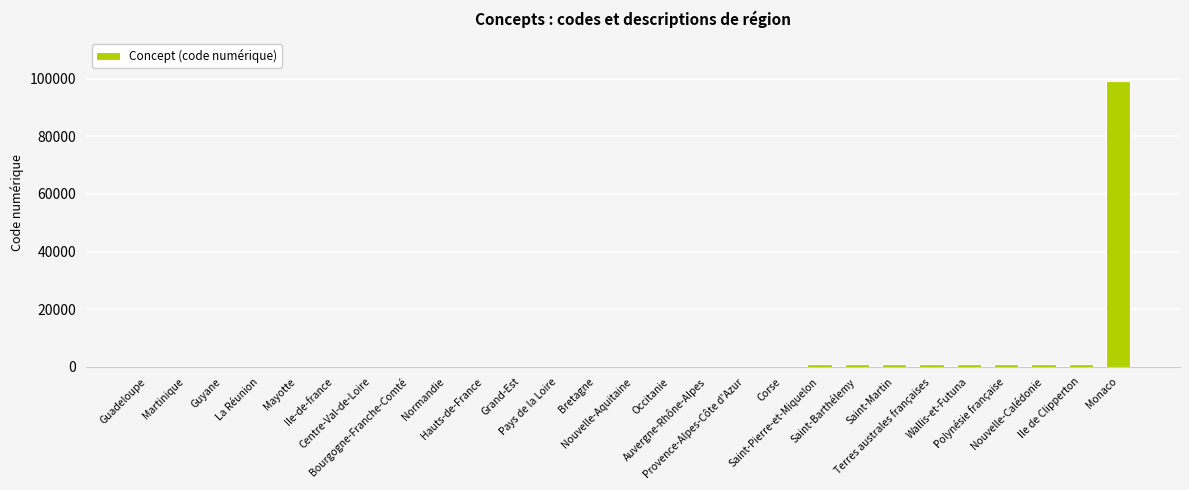

How many distinct data groups are displayed?

1